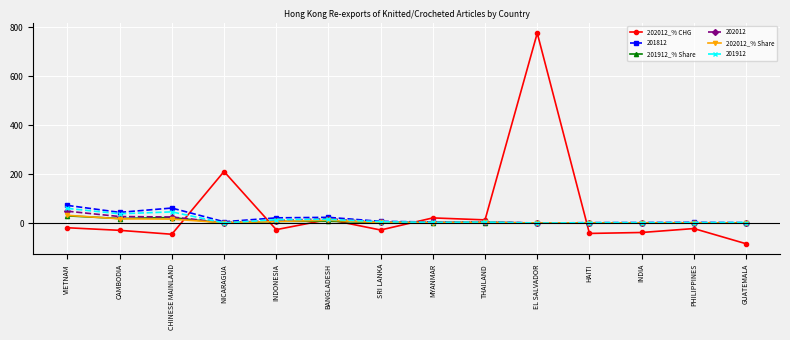

At which category is the sum across all series the highest?

EL SALVADOR